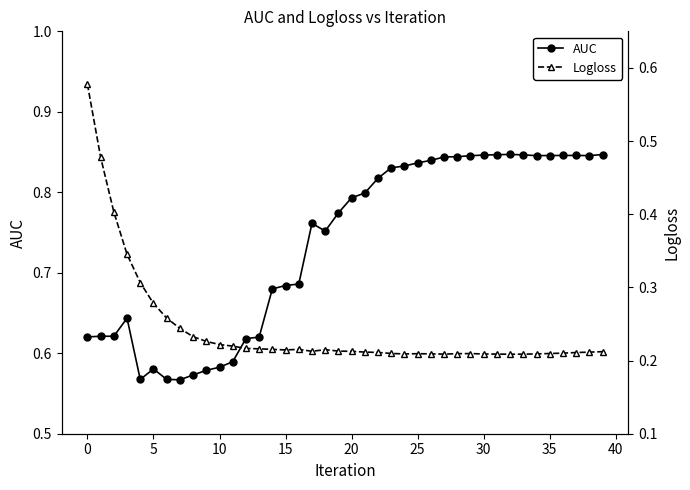

The Logloss series shows 0.3 at 20. True or false?

False